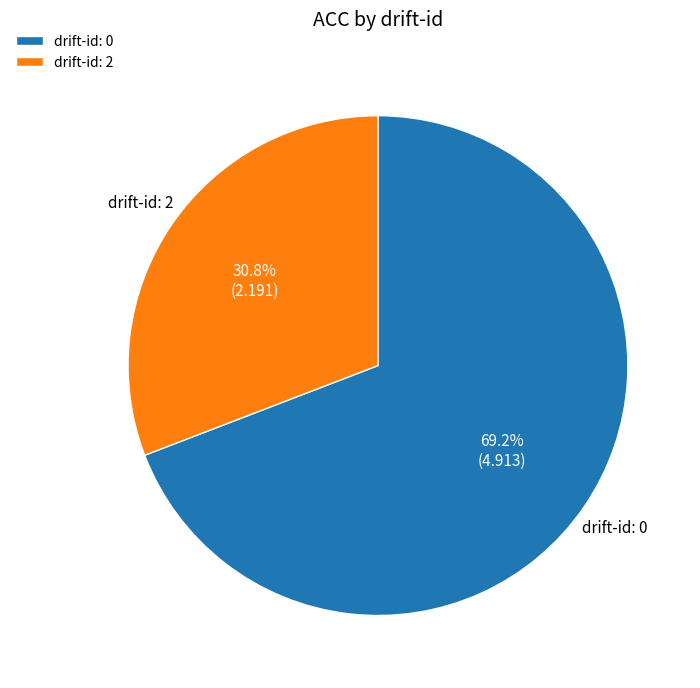

How much of the chart is everything except drift-id: 2?

69.2%